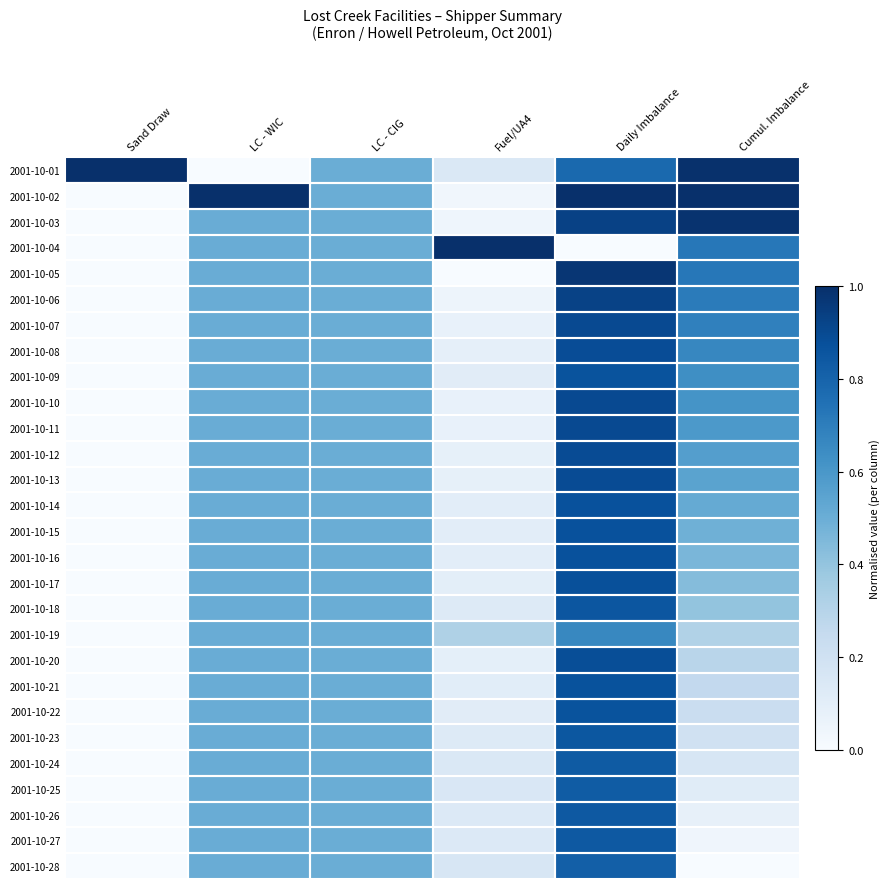

At which category does the chart reach its peak across all series?

Sand Draw